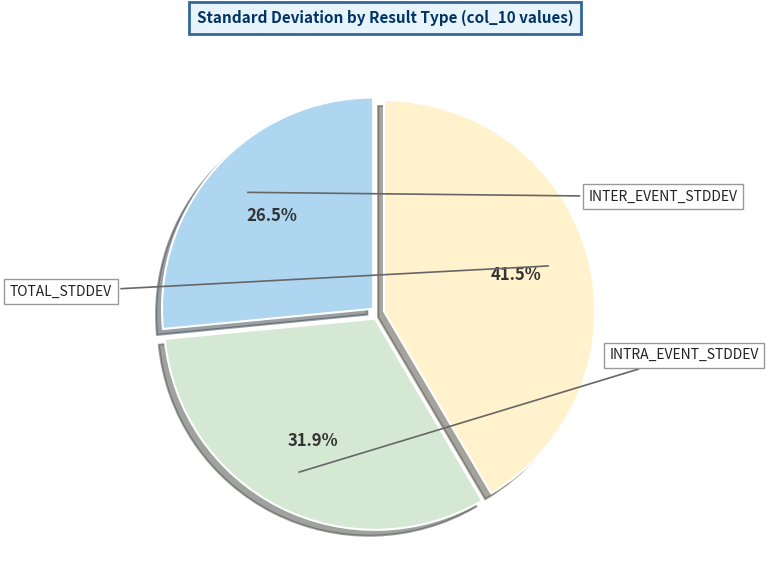

Is there a majority slice in this chart?

No